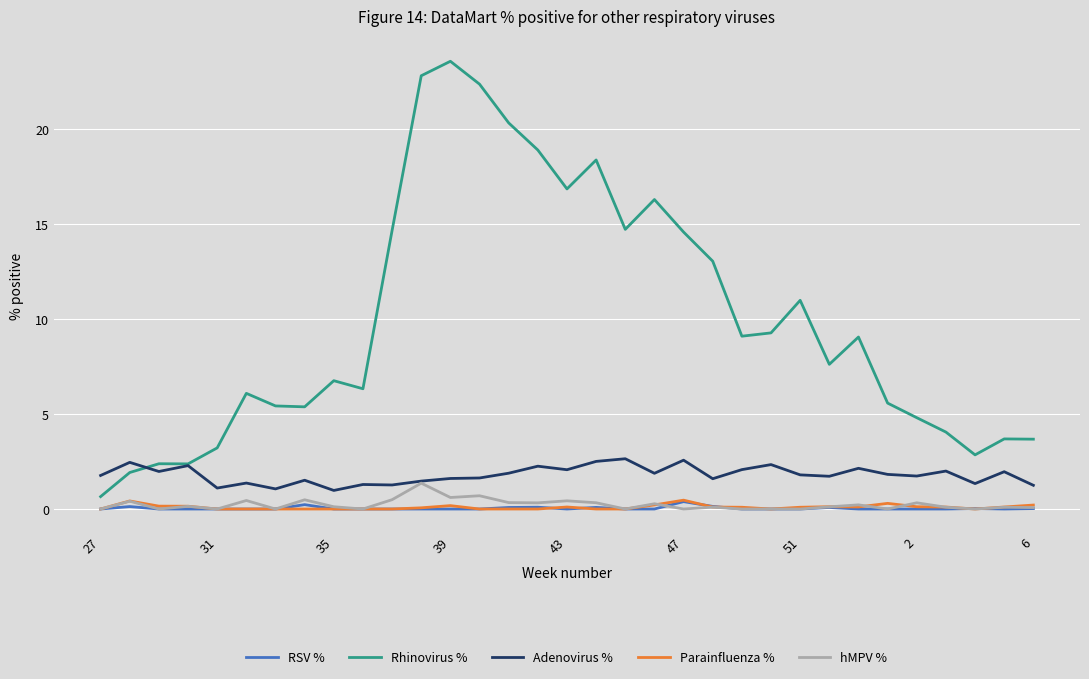

Does the chart display data point markers on the line(s)?

No